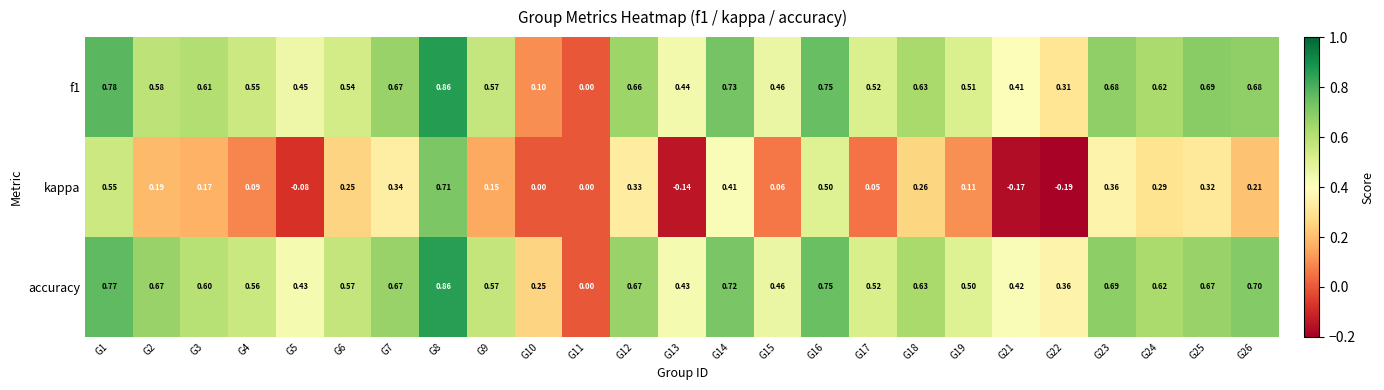

Between G5 and G8, which series saw the biggest shift?

kappa